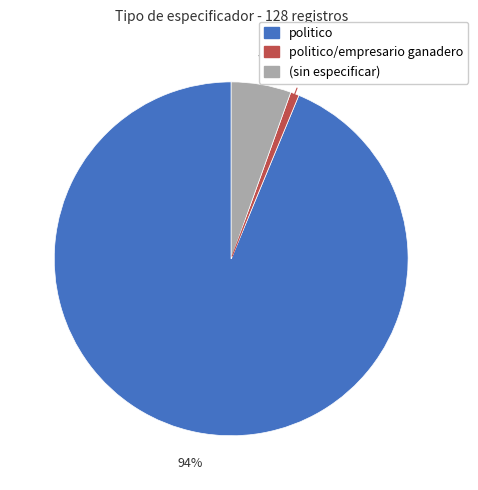

Is there a majority slice in this chart?

Yes